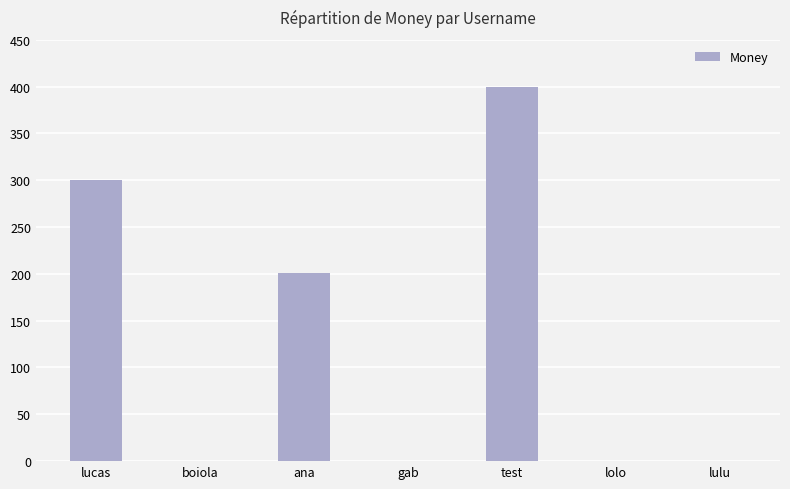

Is it true that the value at lolo is 0.0?

True